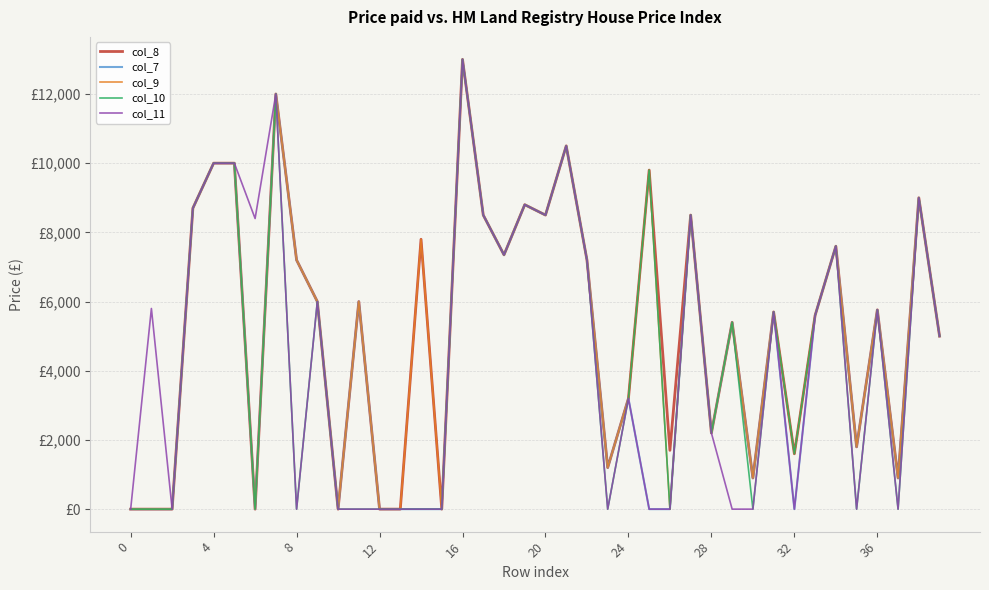

Does the chart display data point markers on the line(s)?

No